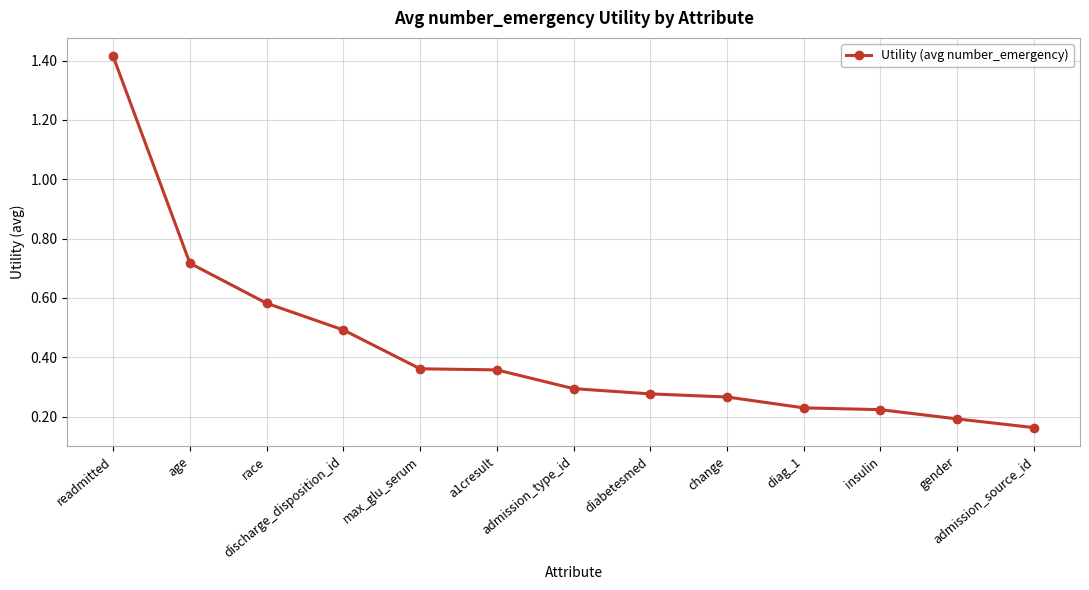

True or false: the data has more than 2 interior local peaks.

False